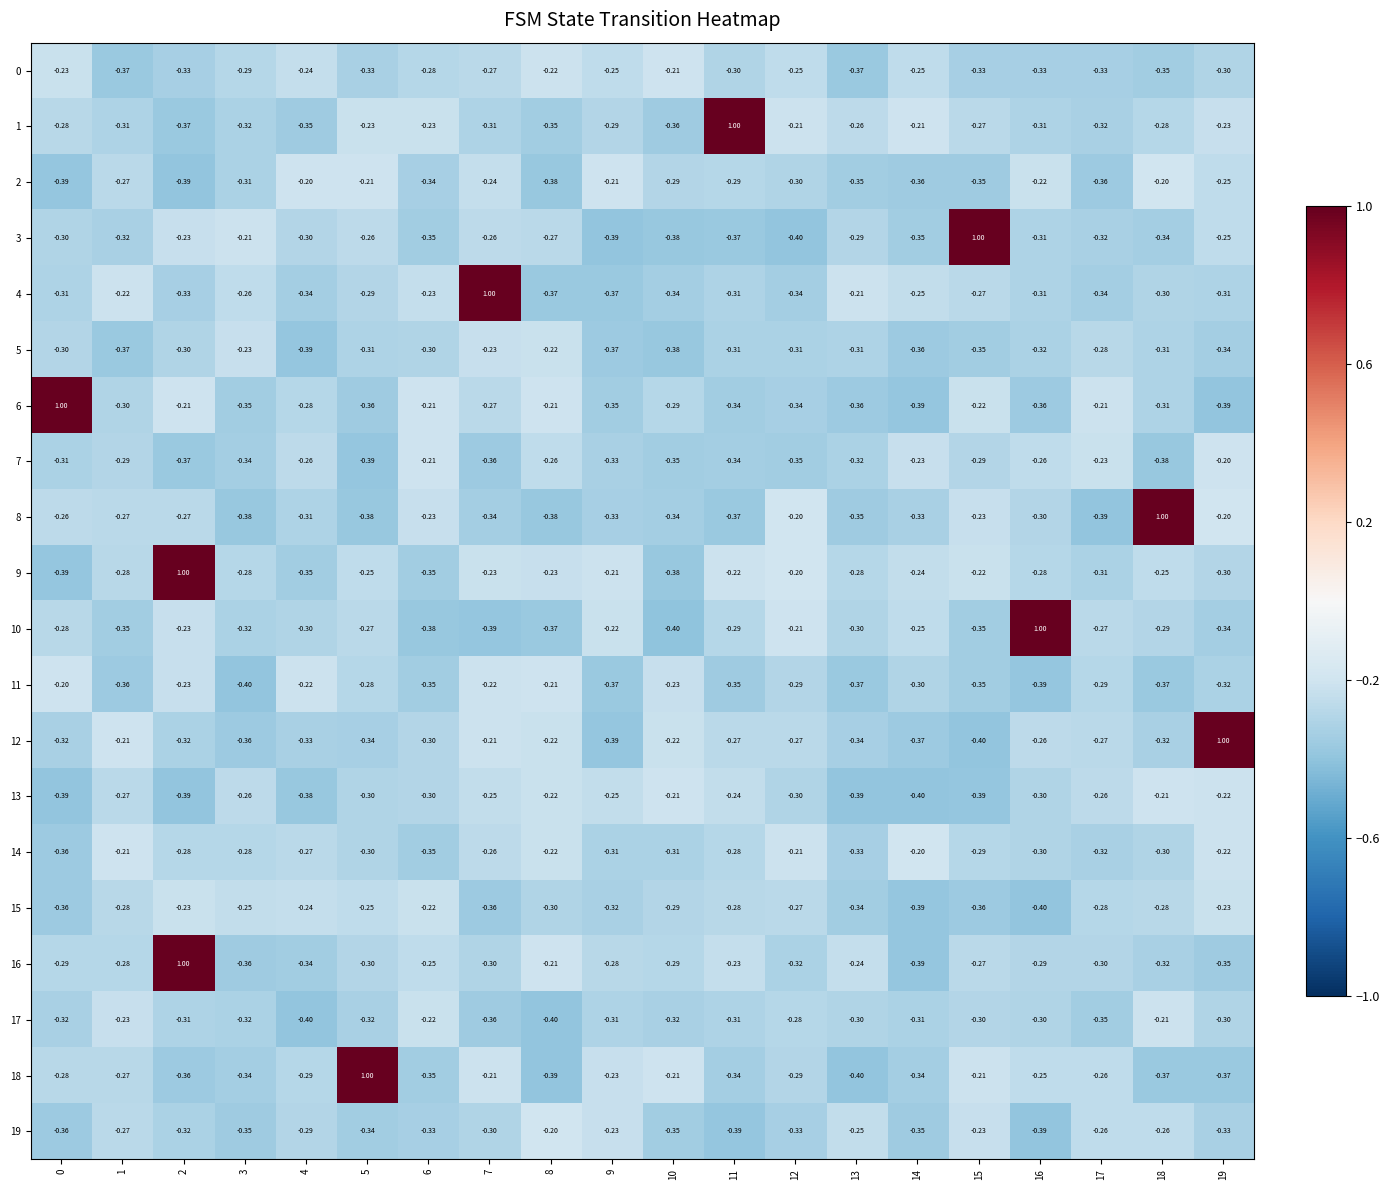

What is the greatest value displayed?

1.0